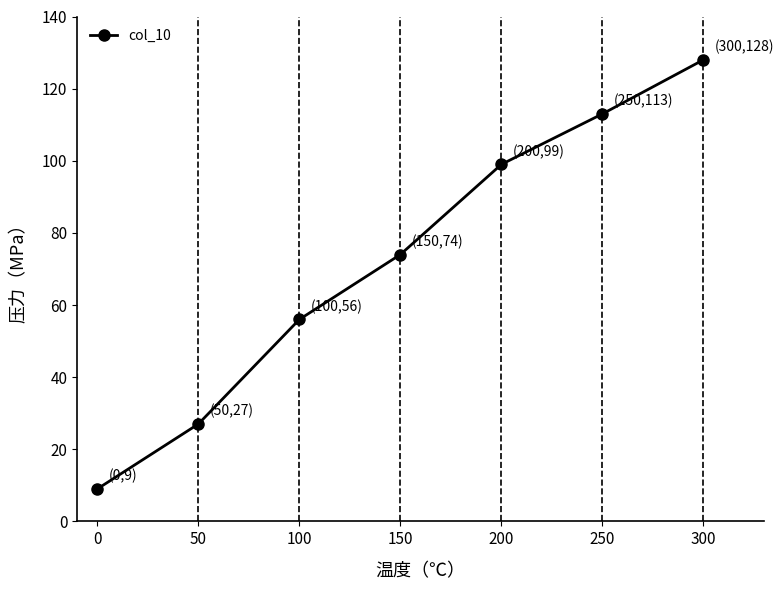

Reading left to right, extract all data points from this chart.

9	27	56	74	99	113	128